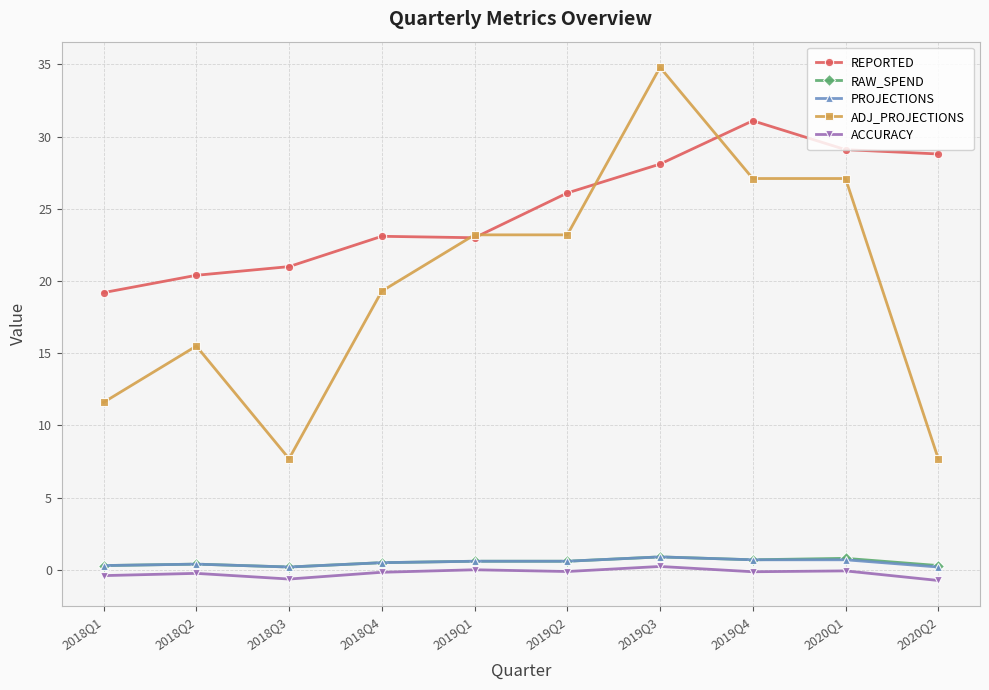

What is the approximate value of PROJECTIONS at 2019Q2?

0.6